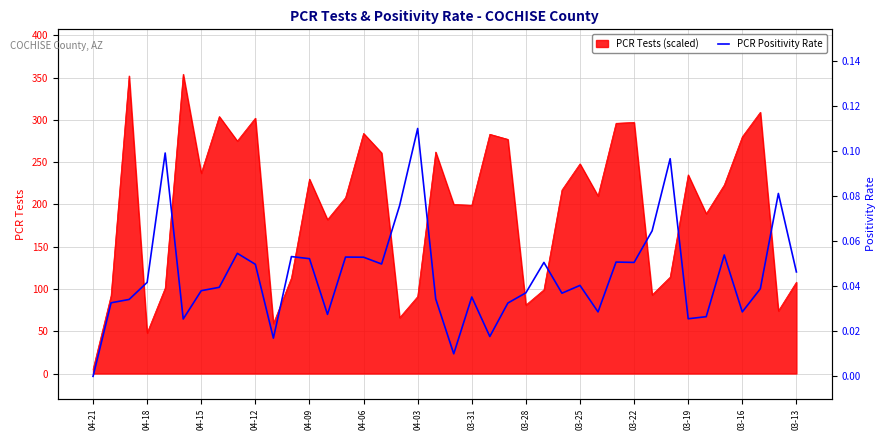

Count the number of values greater than 0.

39